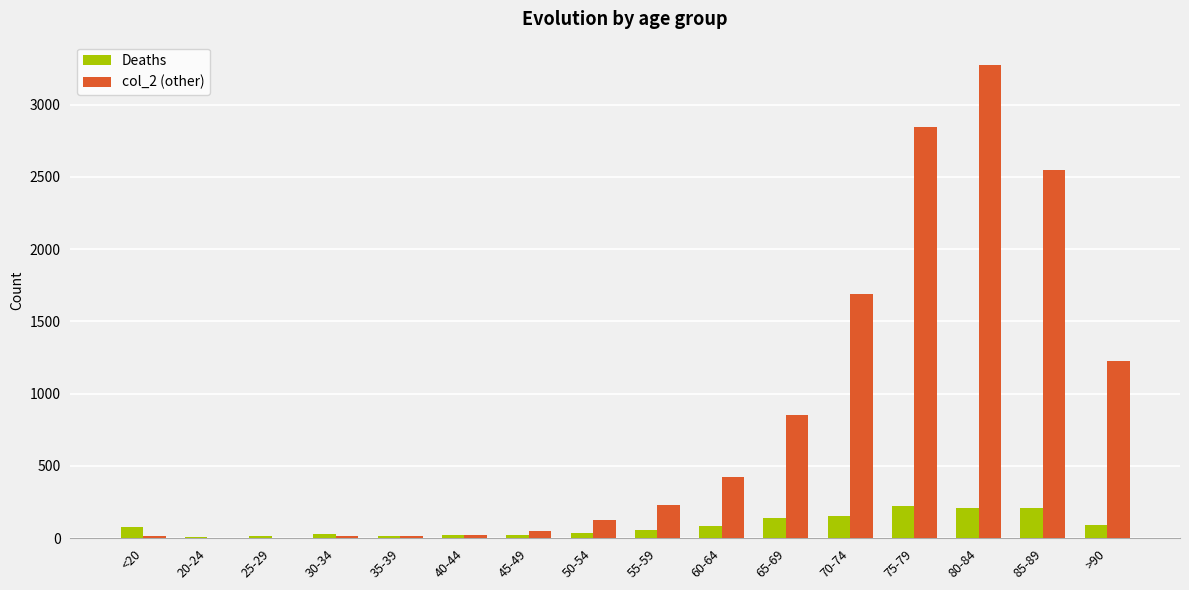

What is the sum of all Deaths values?

1383